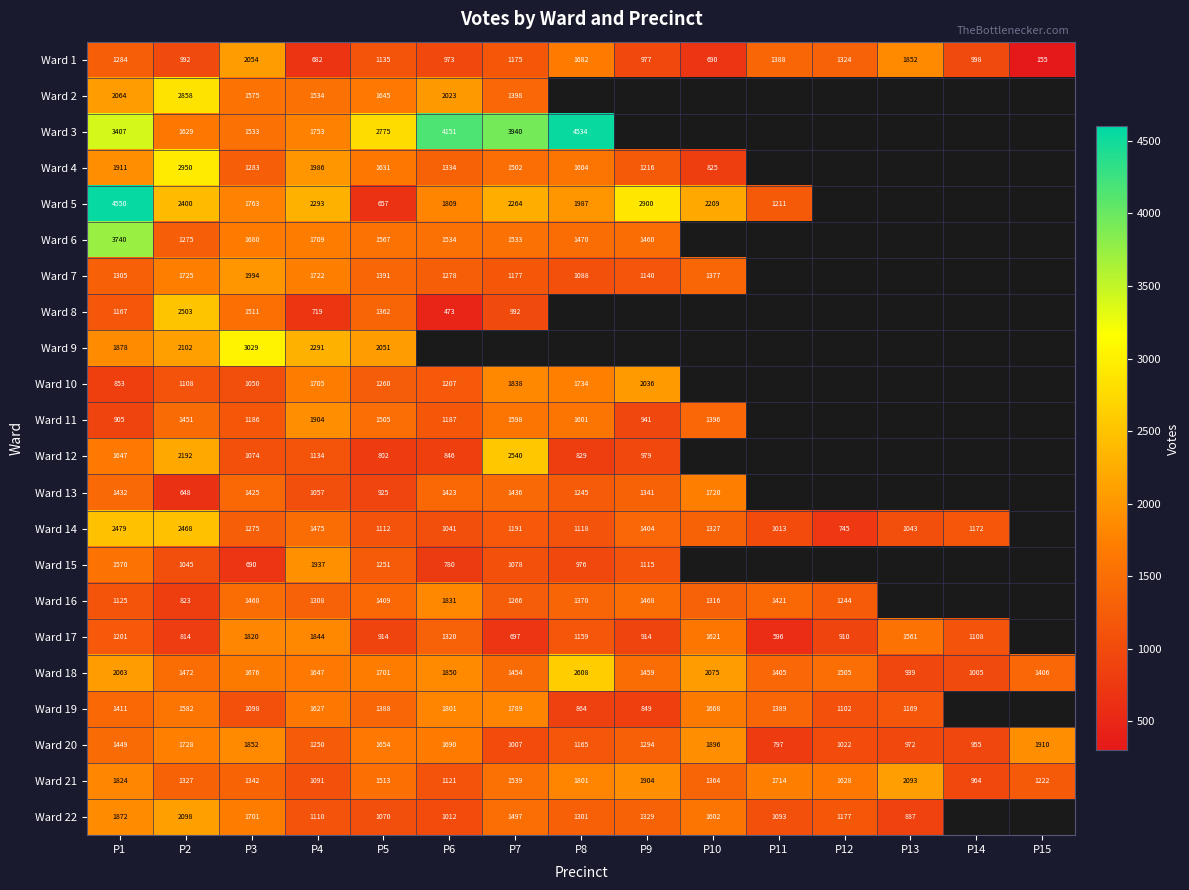

Read the Ward 20 value at P12.

1022